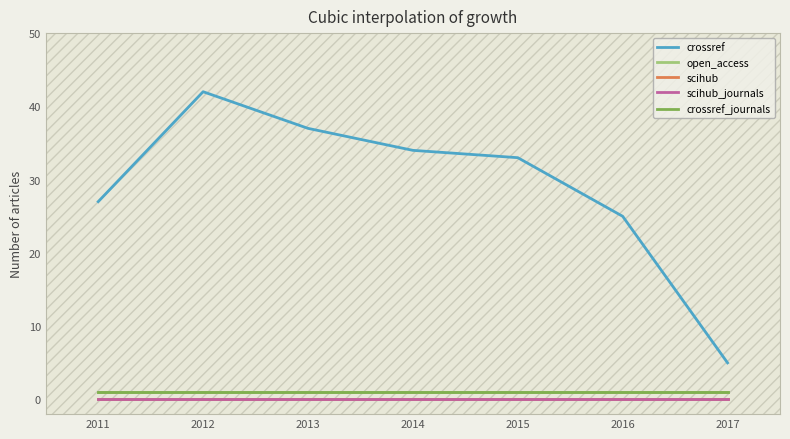

At which category is the sum across all series the highest?

2012